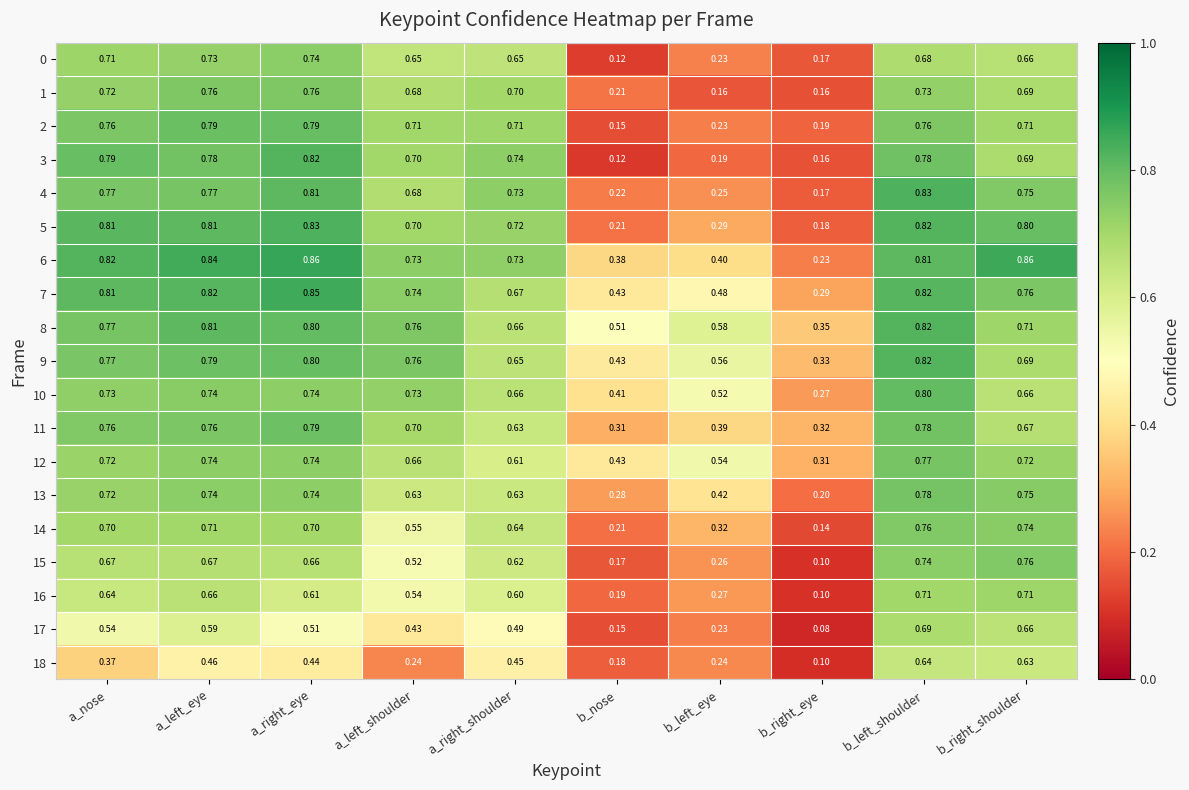

Which category has the lowest value in the 15 series?

b_right_eye